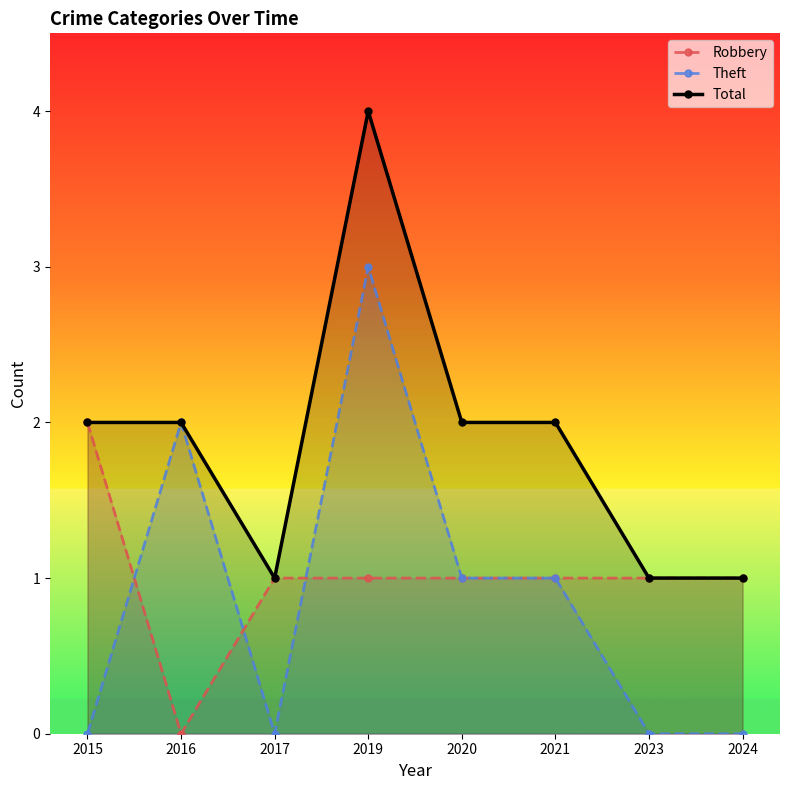

True or false: Robbery and Total cross at least once.

False